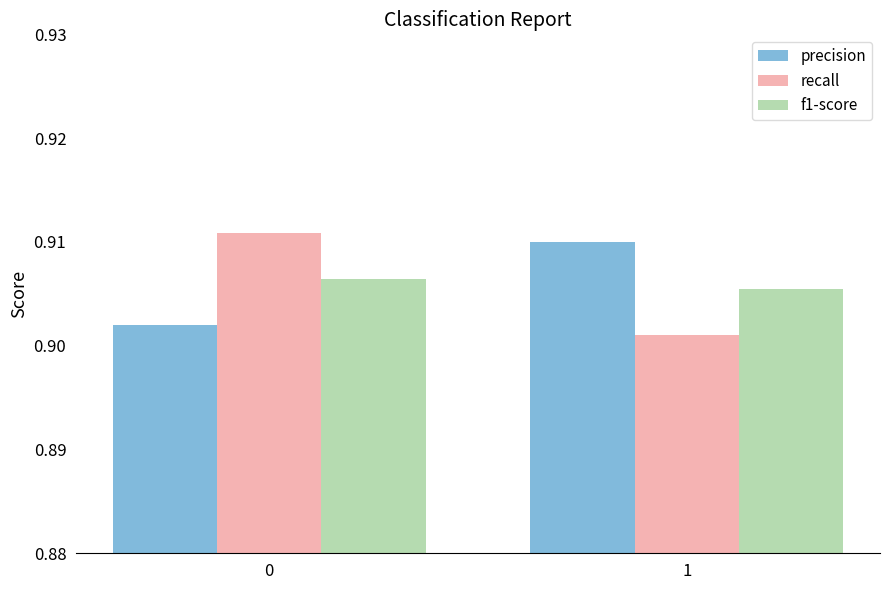

At 0, list the series in order from smallest to largest.

precision, f1-score, recall